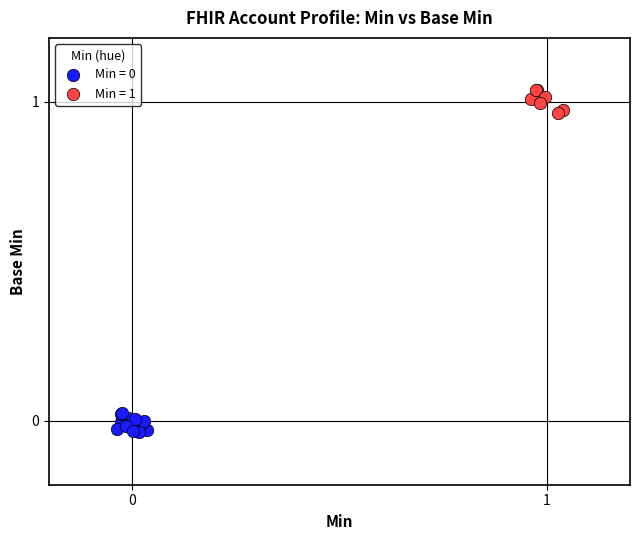

Which series has the widest spread of Y values?

Min = 1